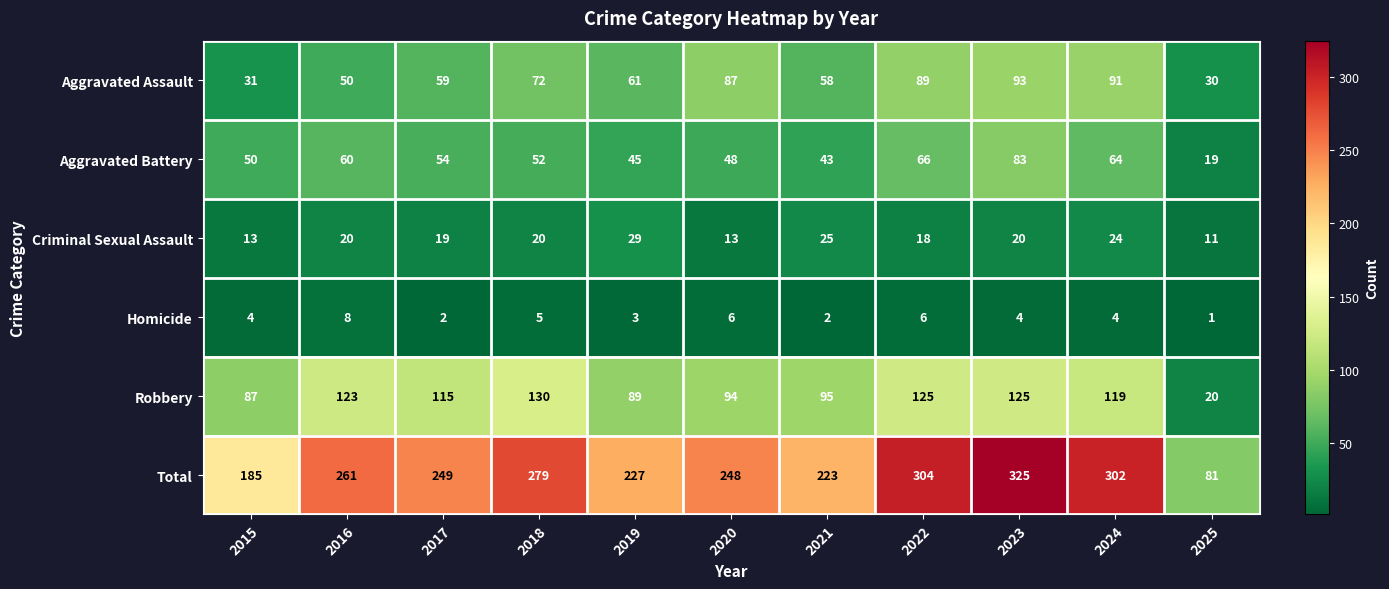

Rank the series by their maximum value, from highest to lowest.

Total, Robbery, Aggravated Assault, Aggravated Battery, Criminal Sexual Assault, Homicide